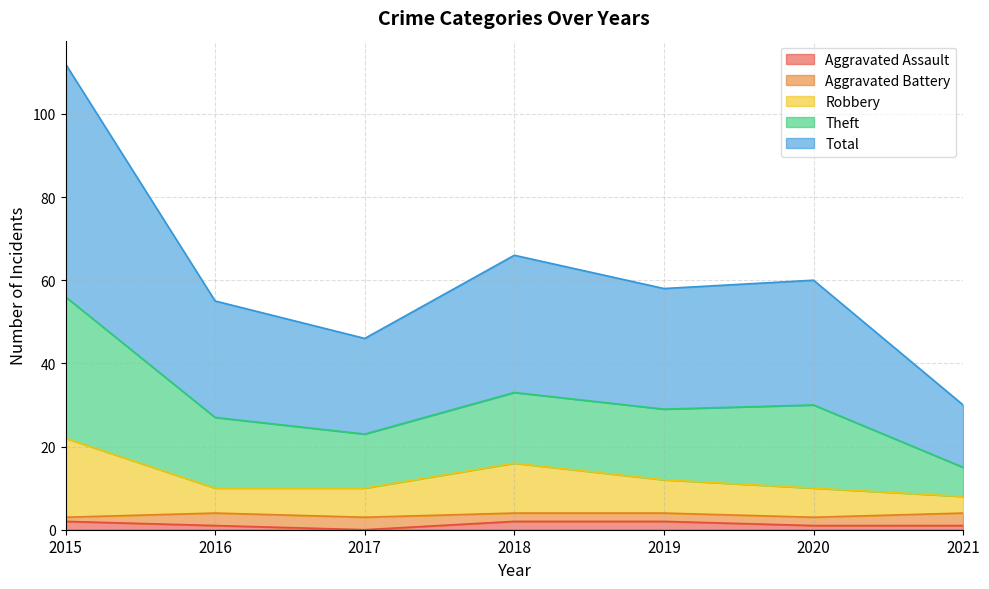

What is the value of the Total point at the 3rd from the left?

23